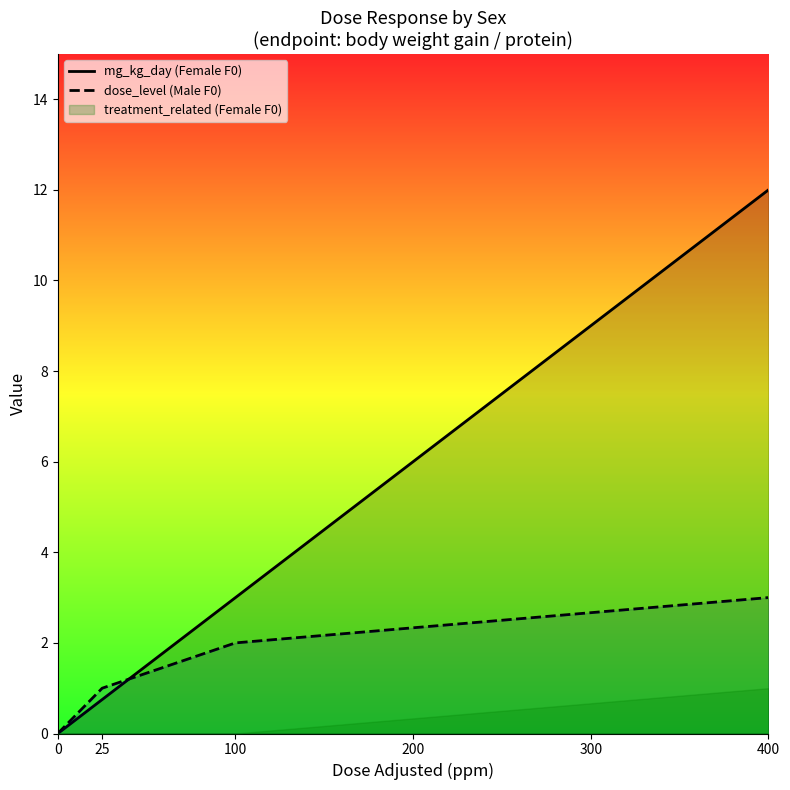

What is the difference between the maximum and minimum values in the dose_level (Male F0) series?

3.0